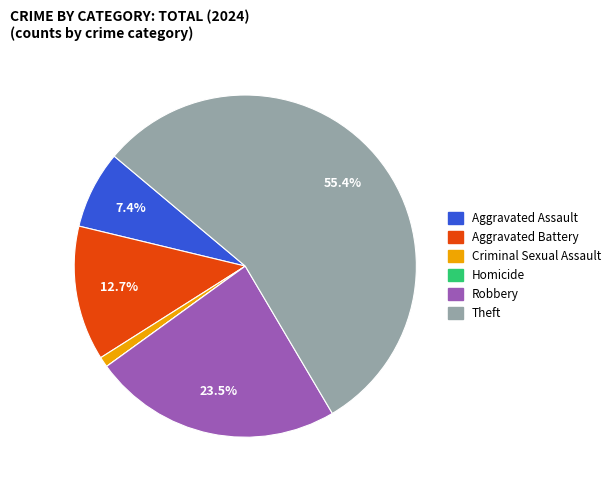

What portion of the pie excludes Aggravated Battery?

87.3%